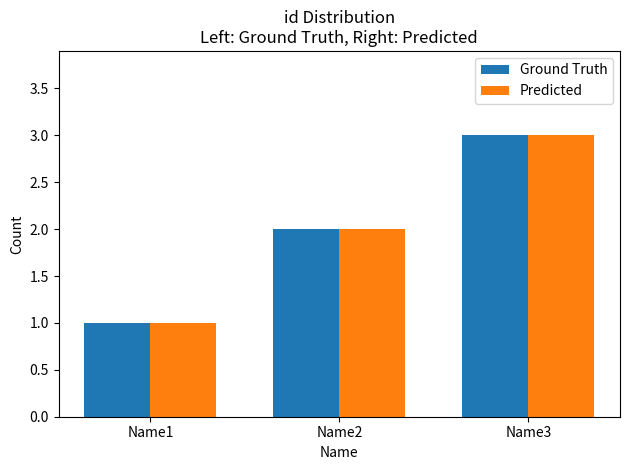

Reading left to right, transcribe all the data shown in this chart.

Ground Truth: Name1=1	Name2=2	Name3=3
Predicted: Name1=1	Name2=2	Name3=3